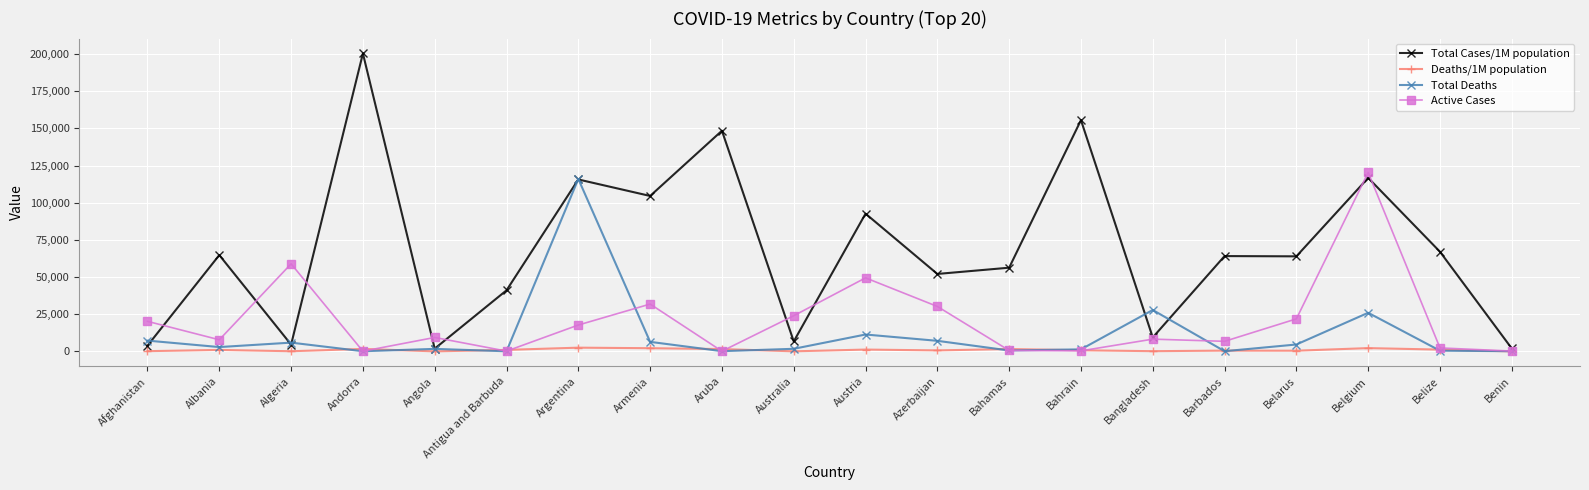

What is the label of the 8th point from the right?

Bahamas